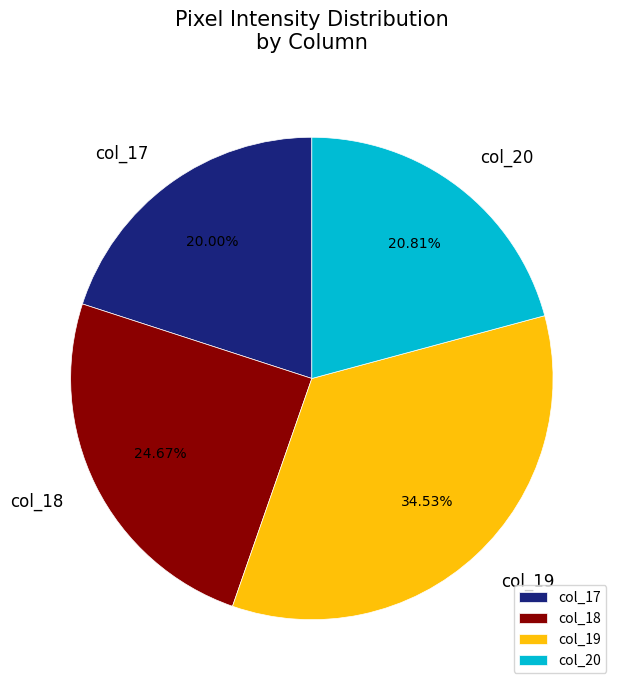

Is there a majority slice in this chart?

No